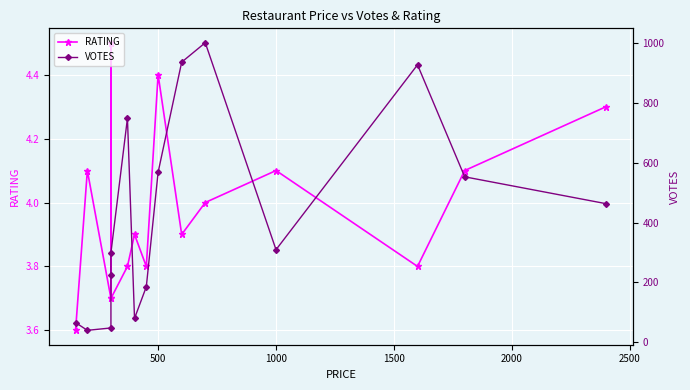

What is the value of the VOTES point at the 7th from the left?

79.0